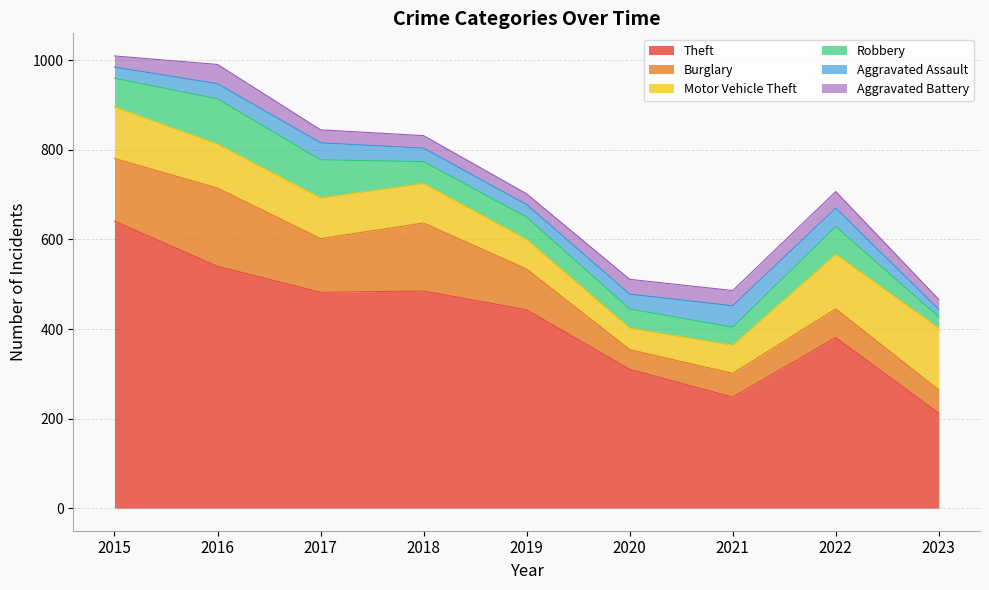

At which category is the sum across all series the highest?

2015